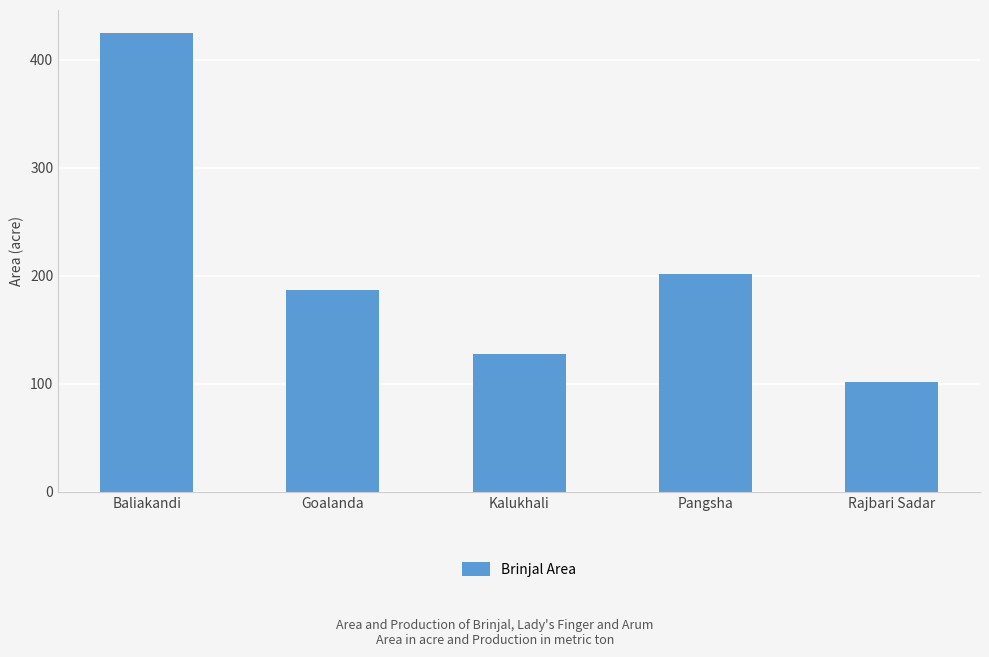

Reading right to left, list all the values displayed in this chart.

102	202	128	187	425